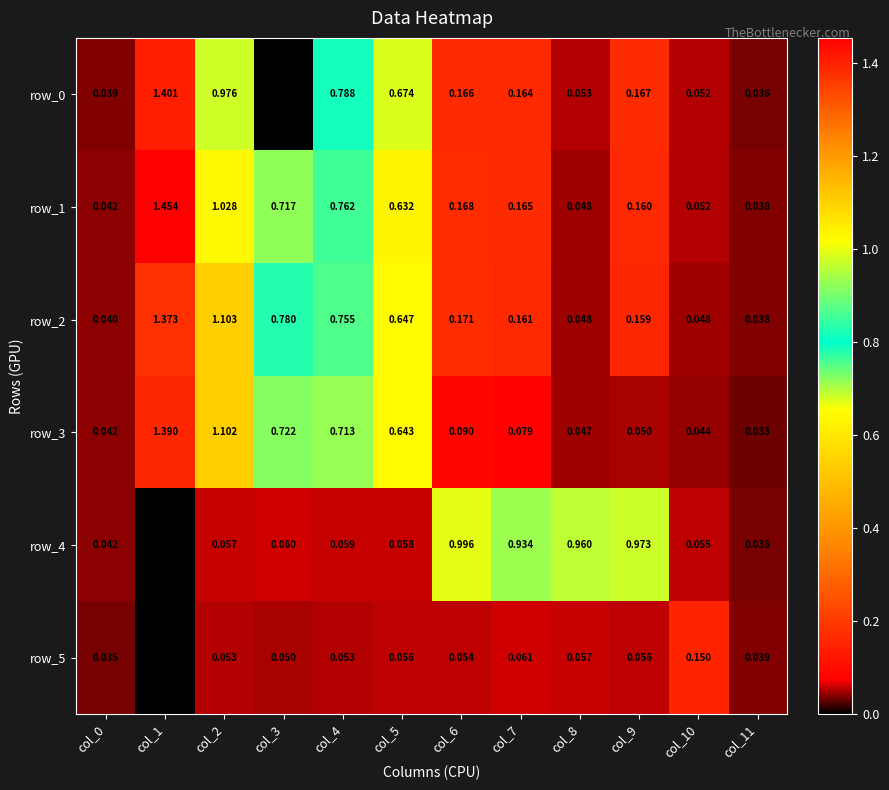

Which series has the largest total across all categories?

row_2